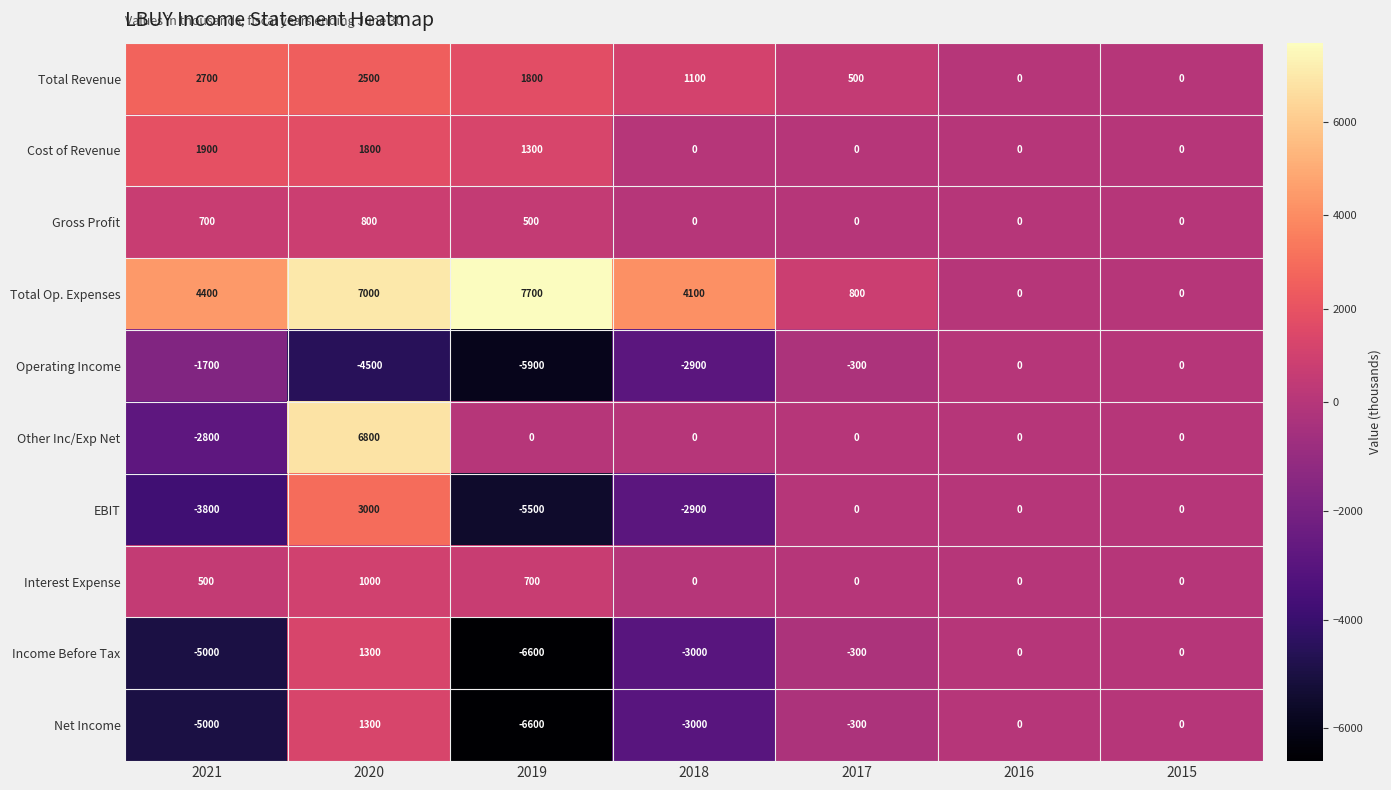

Which series has the largest total across all categories?

Total Op. Expenses